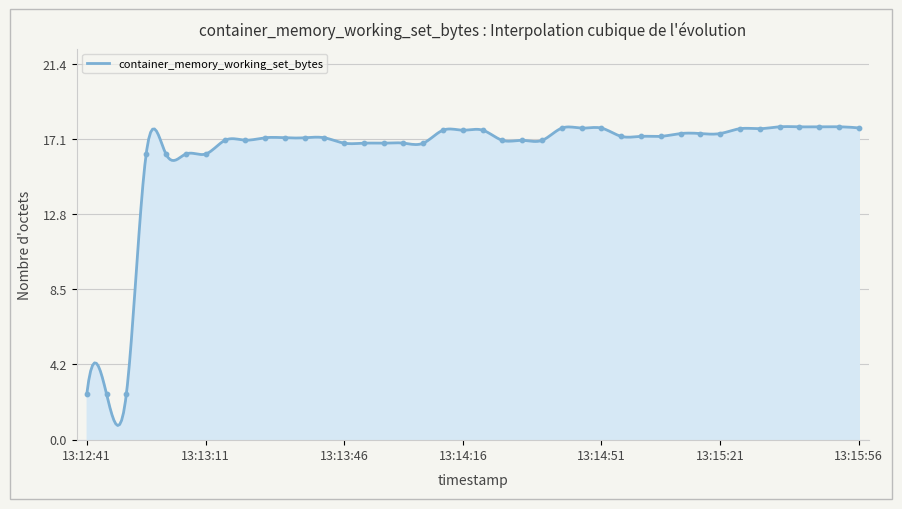

Which has a higher value, 13:14:01 or 13:13:11?

13:14:01